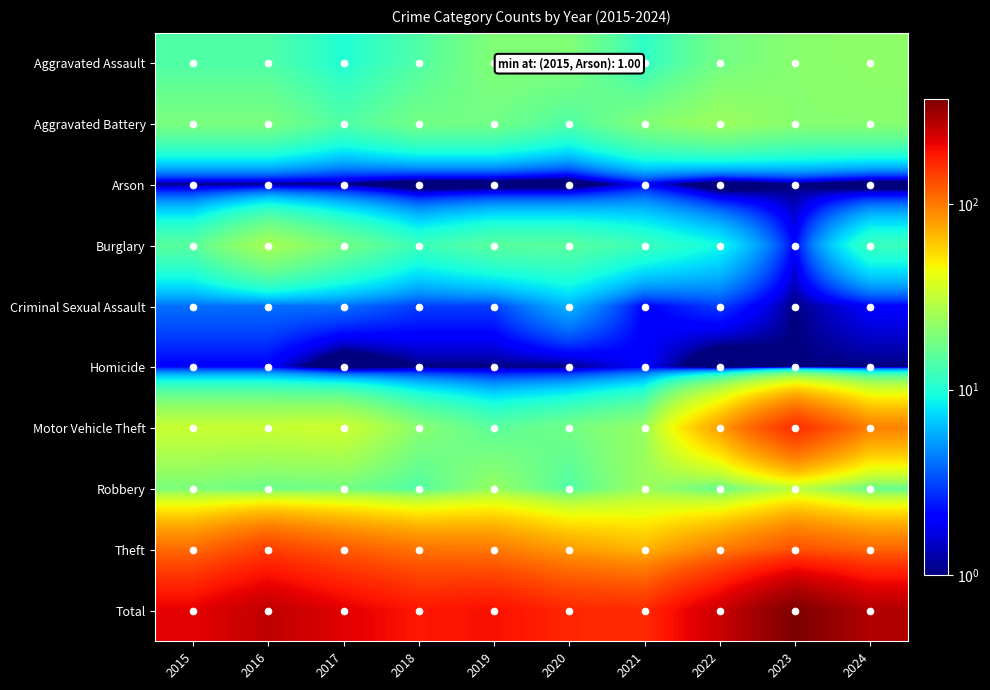

What is the difference between the highest and lowest values at 2020?

169